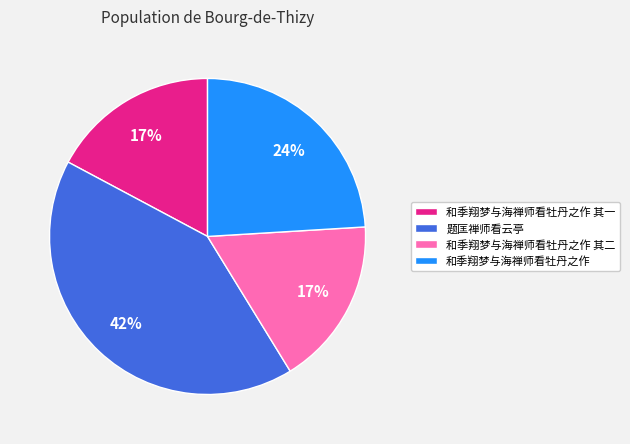

Which slice is the largest?

题匡禅师看云亭